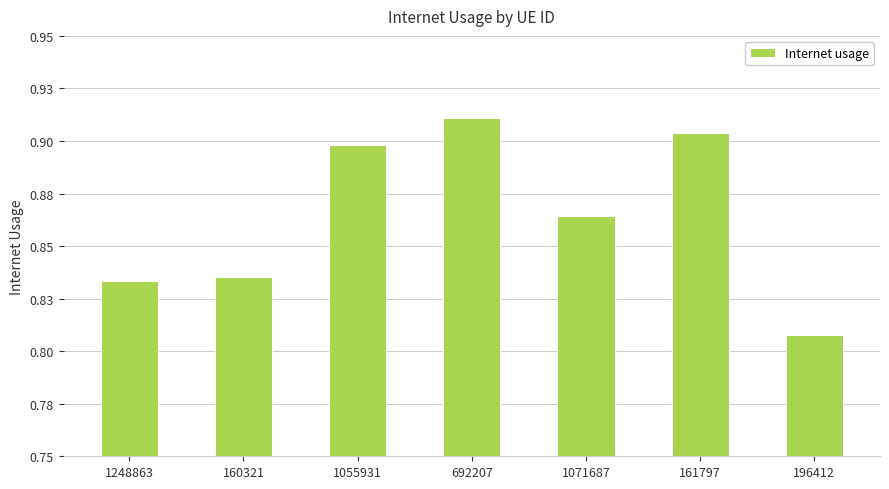

Count the values in the range 0 to 1.

7